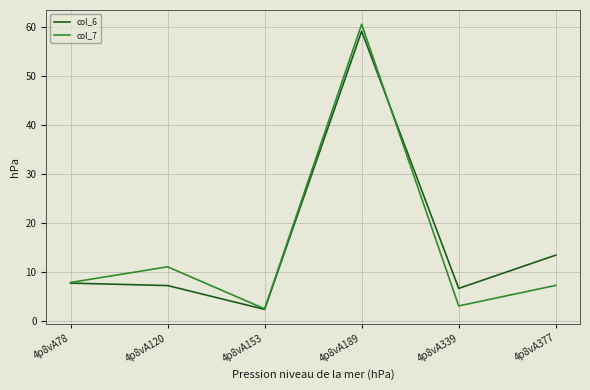

What is the difference between the second highest and minimum values in the col_7 series?

8.6